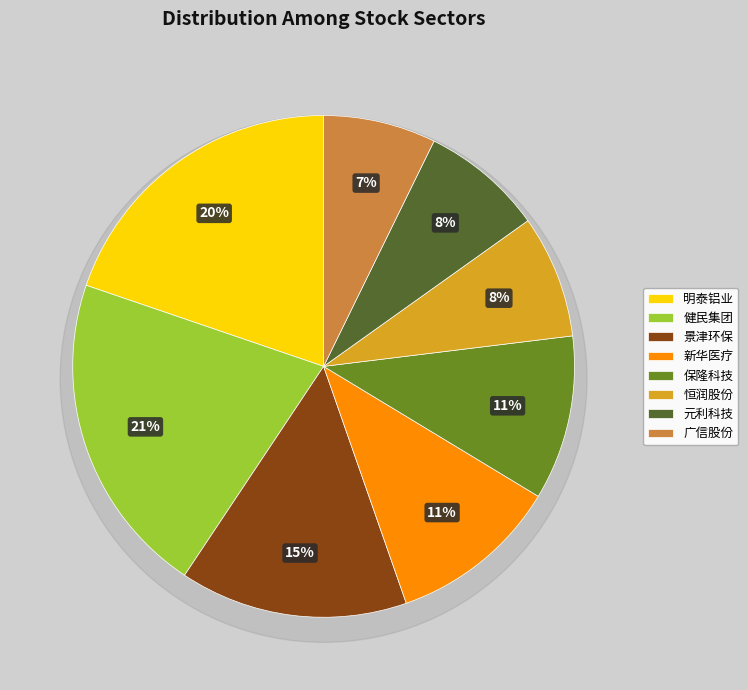

To the nearest percent, what is the average slice percentage?

13%